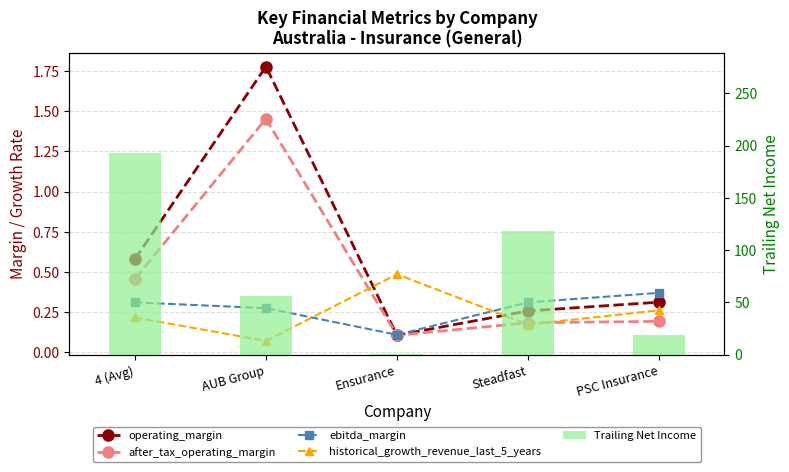

Is the value of operating_margin at Steadfast greater than the value of ebitda_margin at Ensurance?

Yes